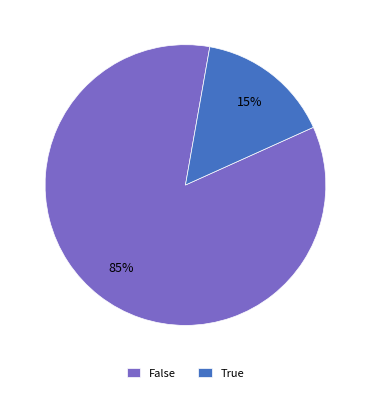

The True slice represents 15% of the pie. True or false?

True